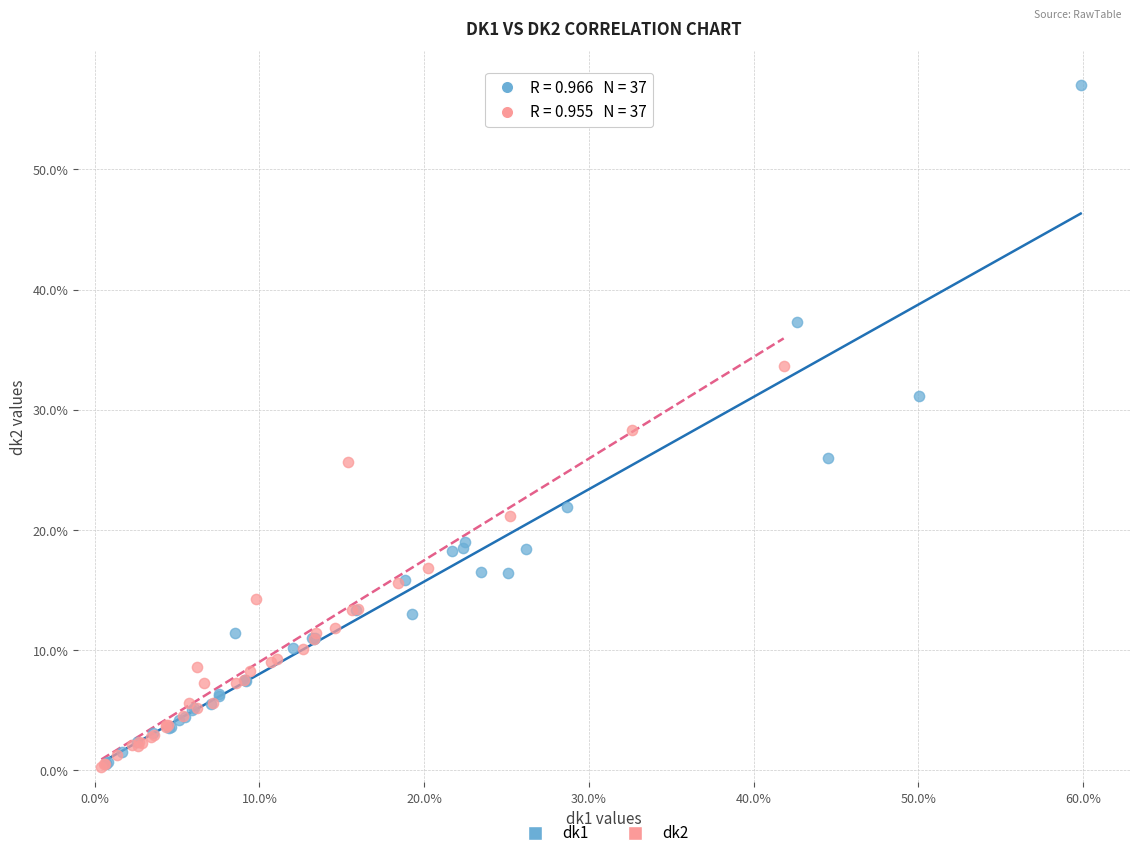

Which series reaches the maximum Y coordinate?

dk1